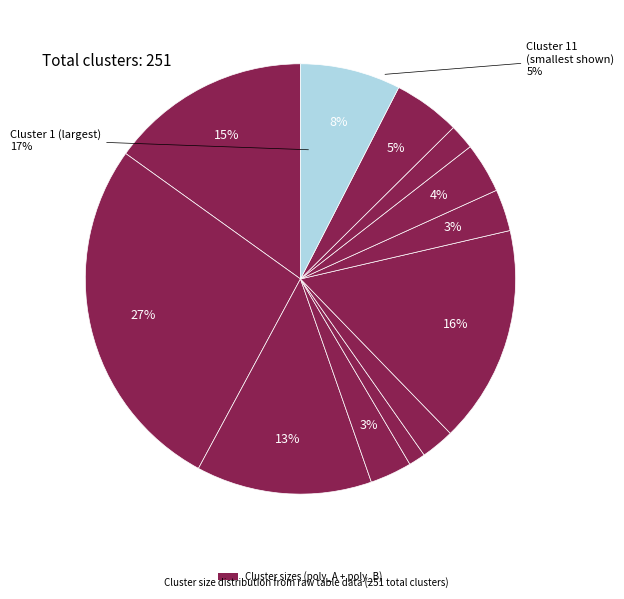

Does Cluster 5 represent more than half of the total?

No